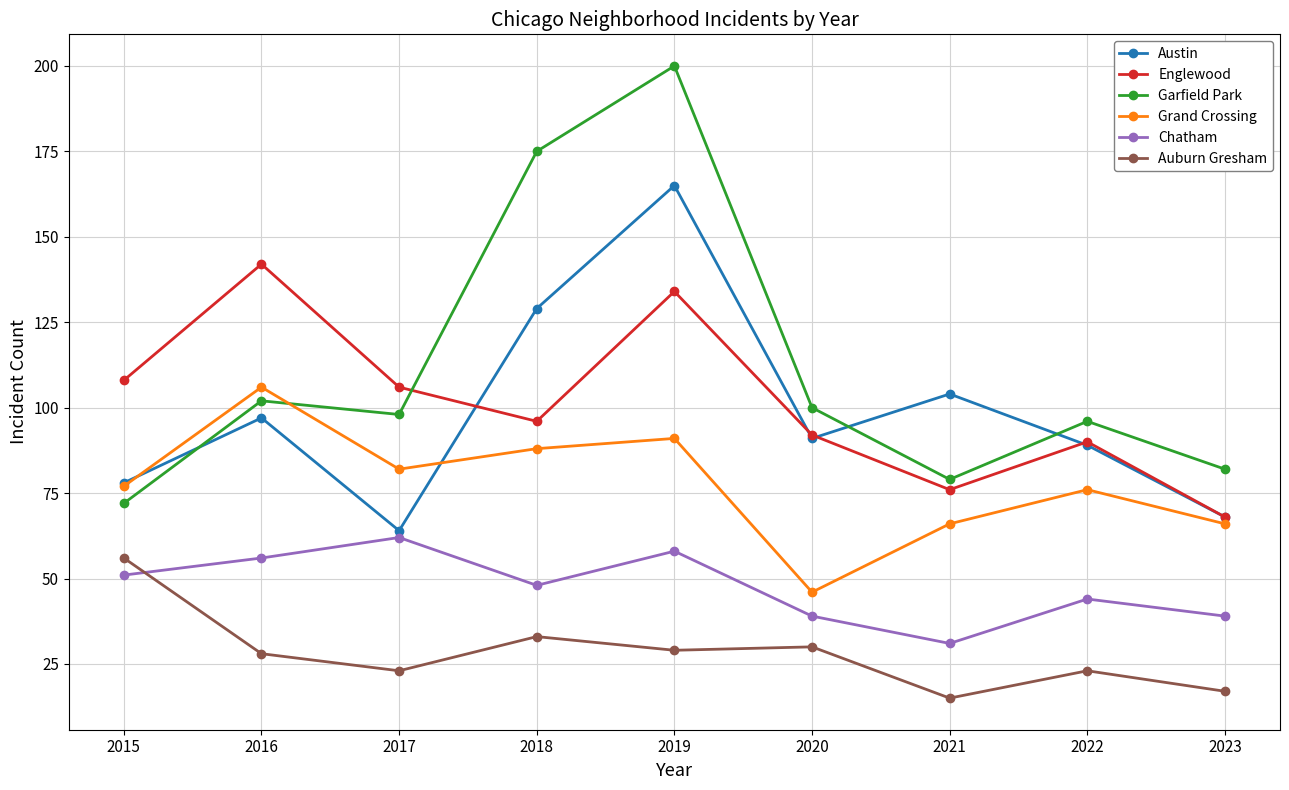

At which category does Englewood reach its first local valley?

2018